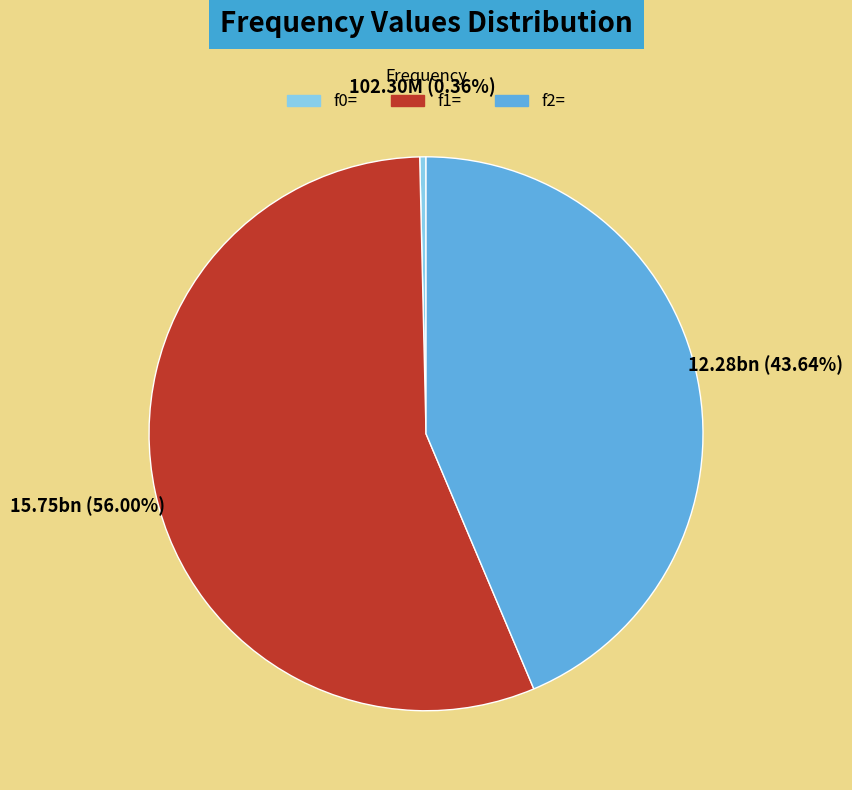

What is the ratio of the value at f2= to the value at f1=?

0.8